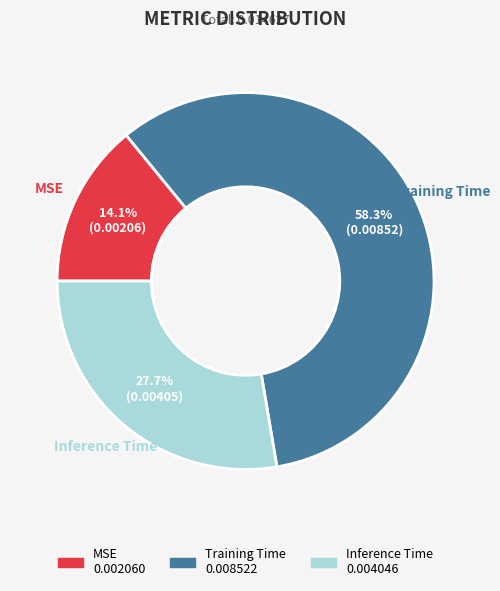

Which category accounts for the majority?

Training Time